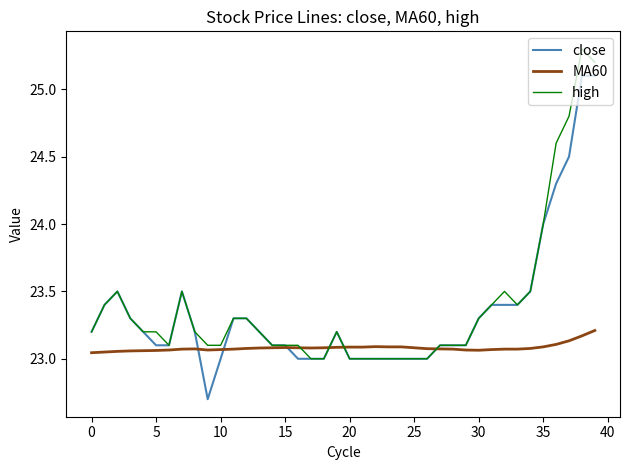

Rank the series by their maximum value, from lowest to highest.

MA60, close, high